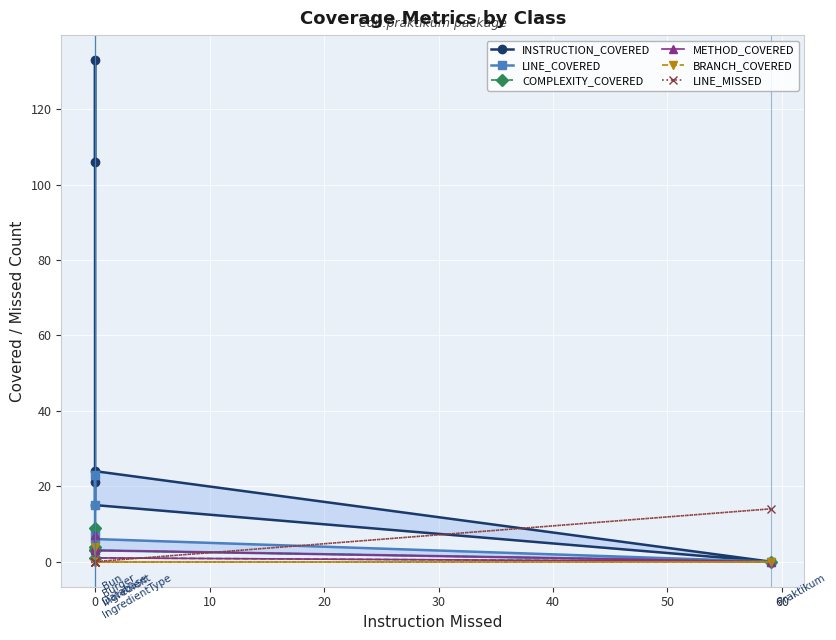

How many distinct data groups are displayed?

6